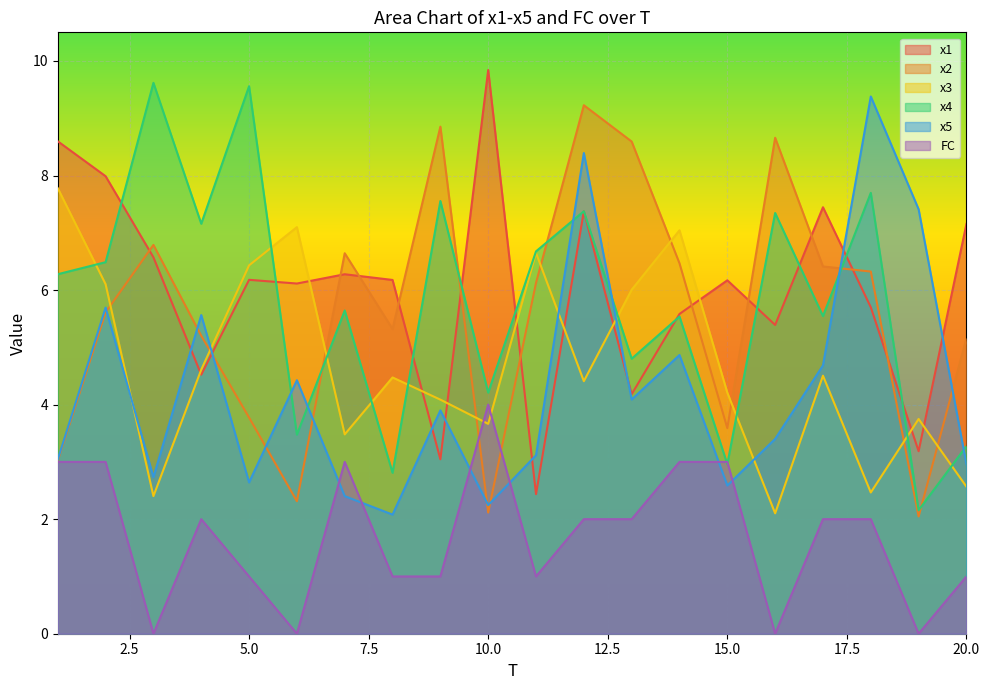

What is the difference between the x1 values at 4 and 18?

1.2